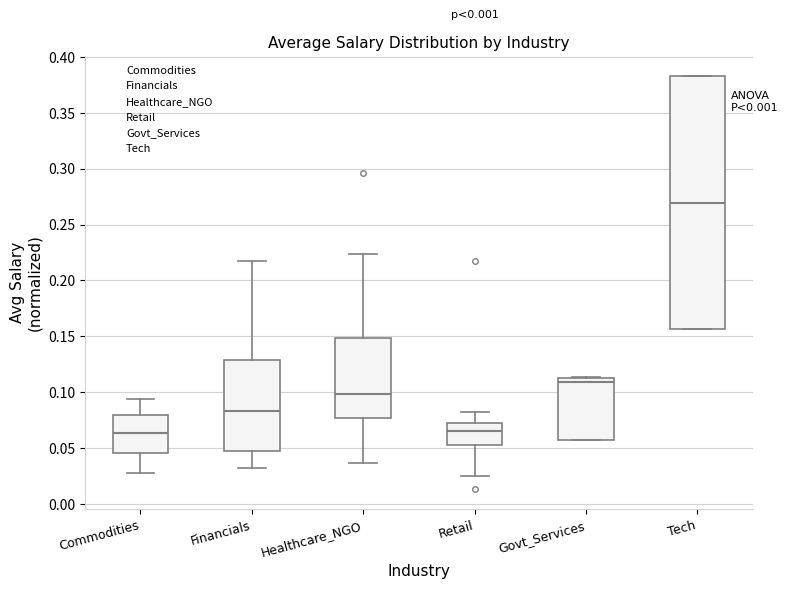

Which box is the tallest, from its lower edge to its upper edge?

Tech